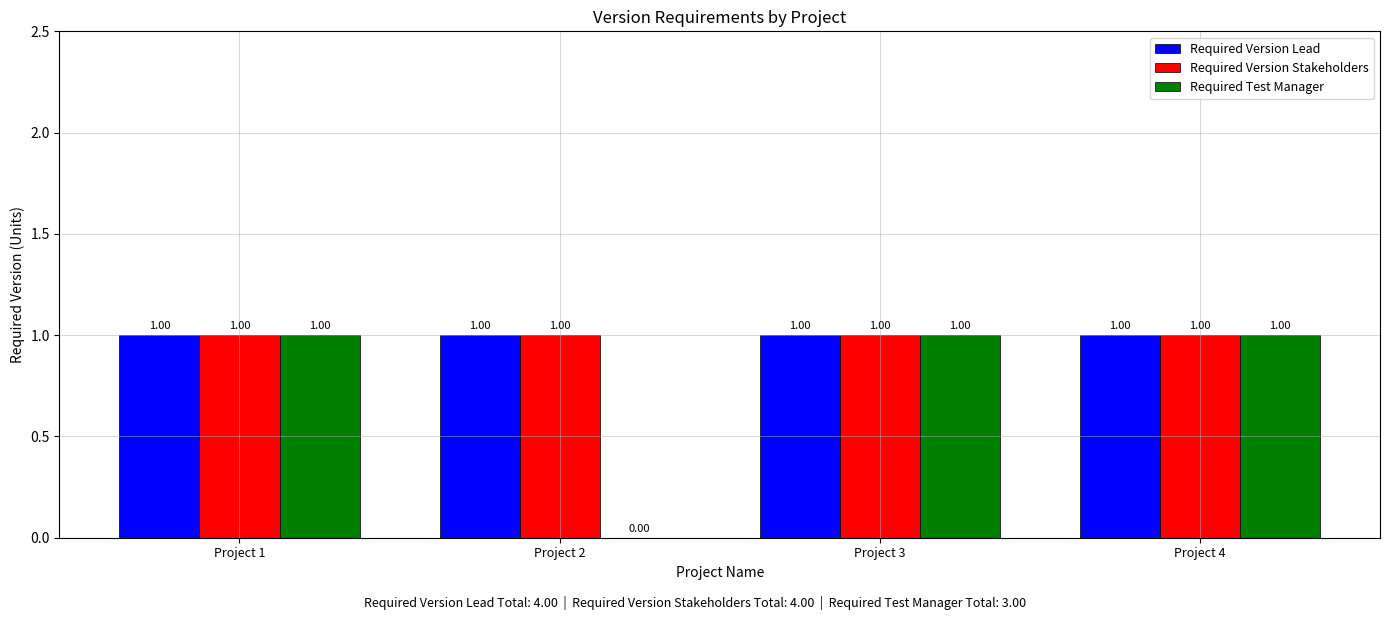

What is the total value across all series at Project 3?

3